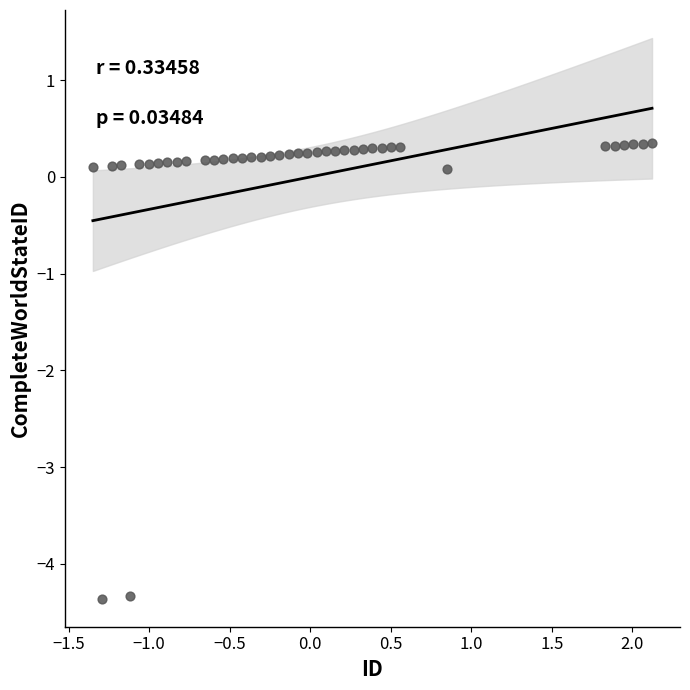

What is the range of X values (max minus min)?

3.5